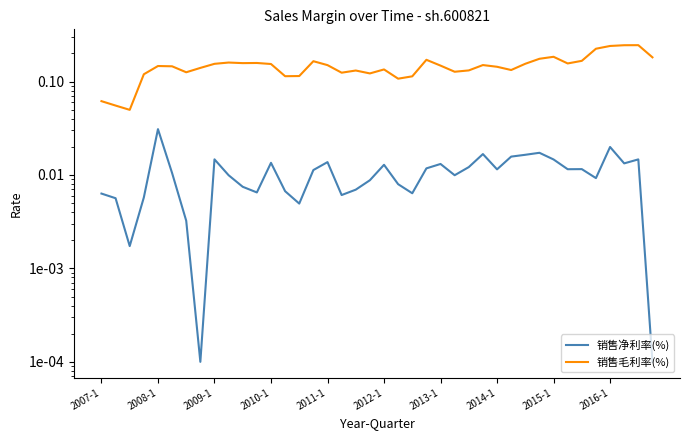

True or false: 销售毛利率(%) has more than 2 interior local peaks.

True